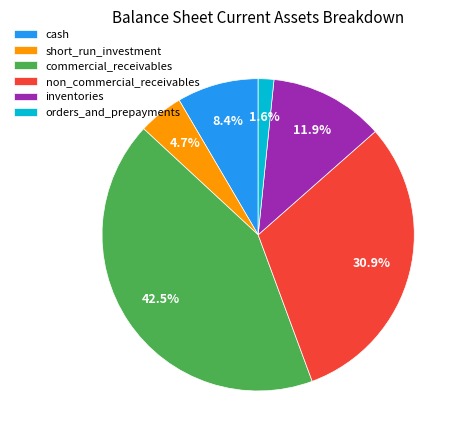

True or false: inventories accounts for 22% of the total.

False